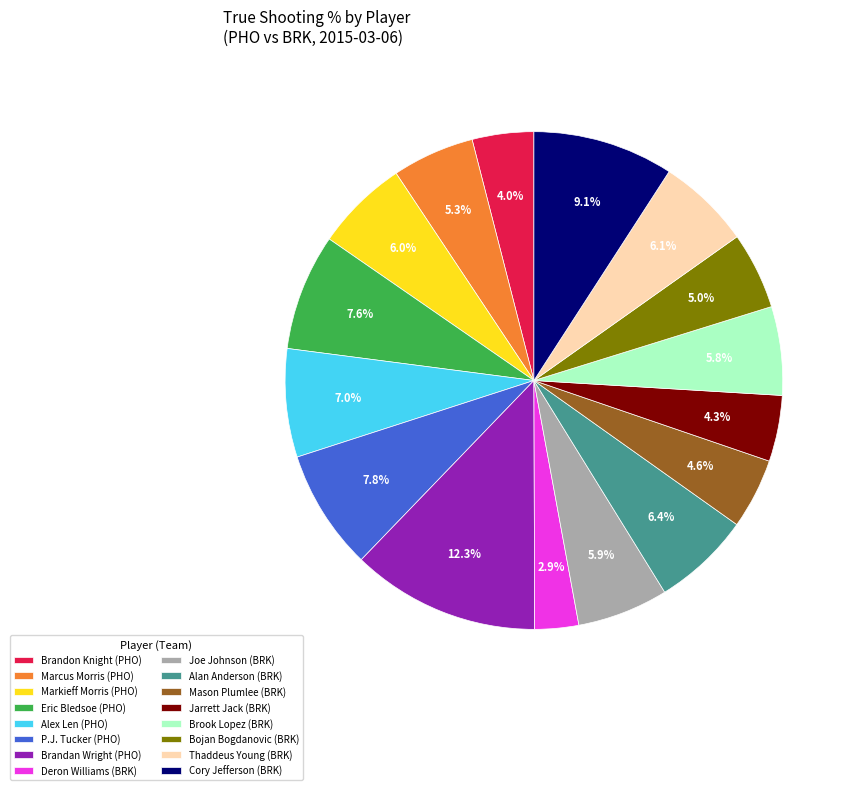

Between Markieff Morris and Brandan Wright, which is larger?

Brandan Wright